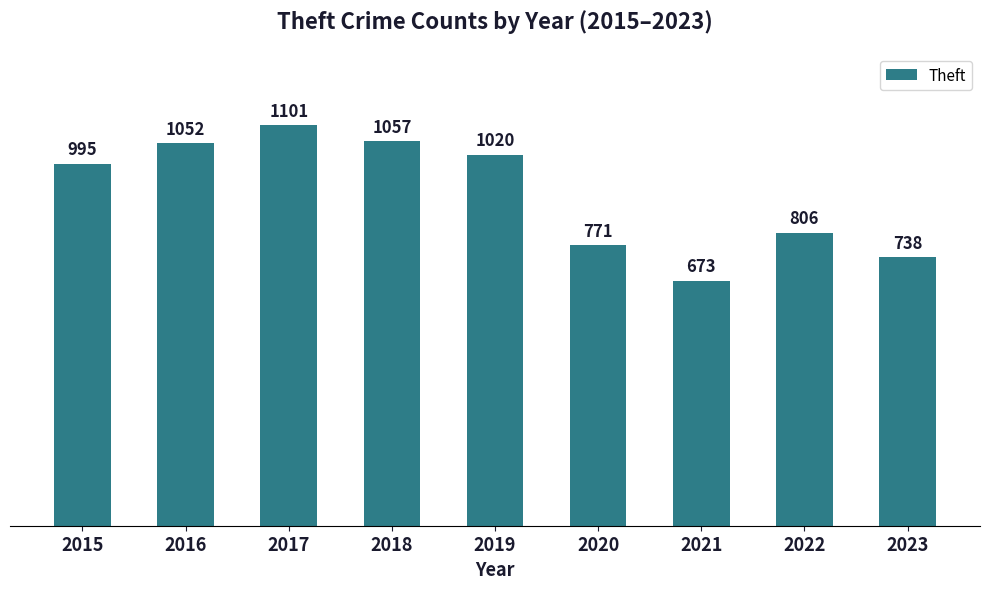

What is the sum of the values at 2017 and 2021?

1774